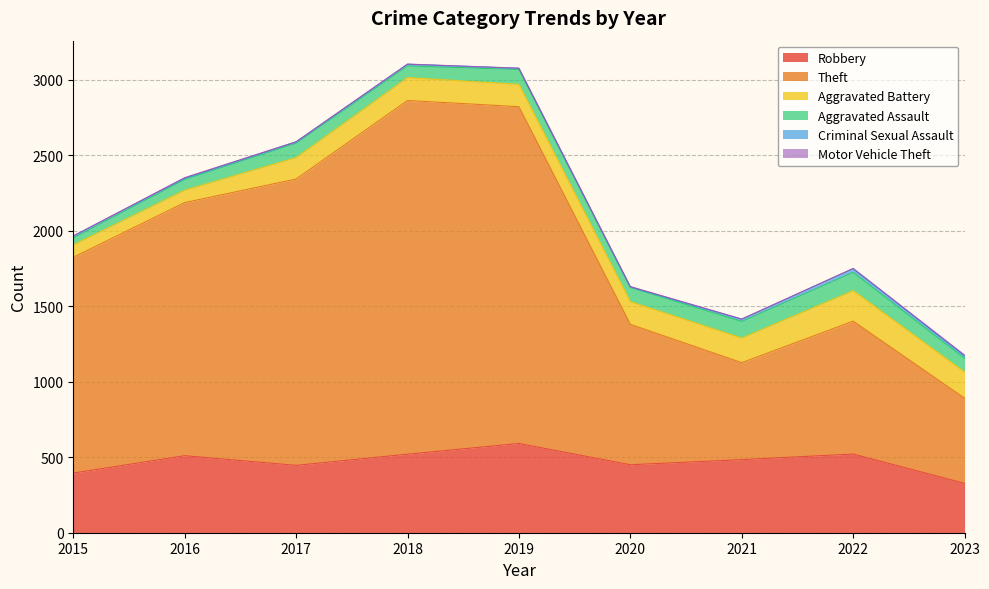

Reading left to right, extract all data points from this chart.

Robbery: 395	510	446	520	591	450	484	521	327
Theft: 1429	1676	1896	2342	2230	930	642	880	564
Aggravated Battery: 82	82	142	152	148	150	163	202	173
Aggravated Assault: 46	71	95	77	98	94	110	121	91
Criminal Sexual Assault: 12	8	8	11	8	3	14	24	15
Motor Vehicle Theft: 1	4	2	1	1	3	2	2	6